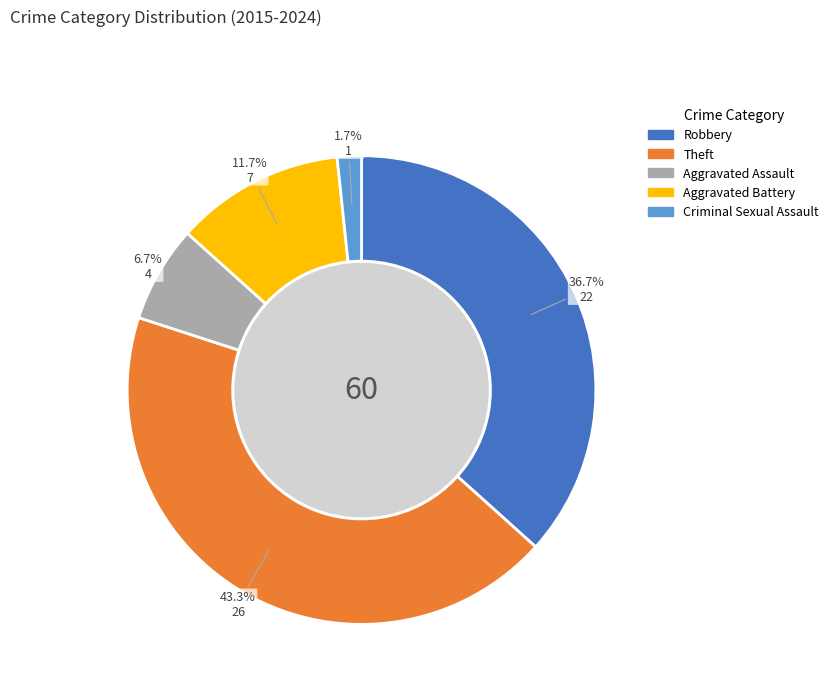

What percentage is the Theft slice, to the nearest percent?

43%